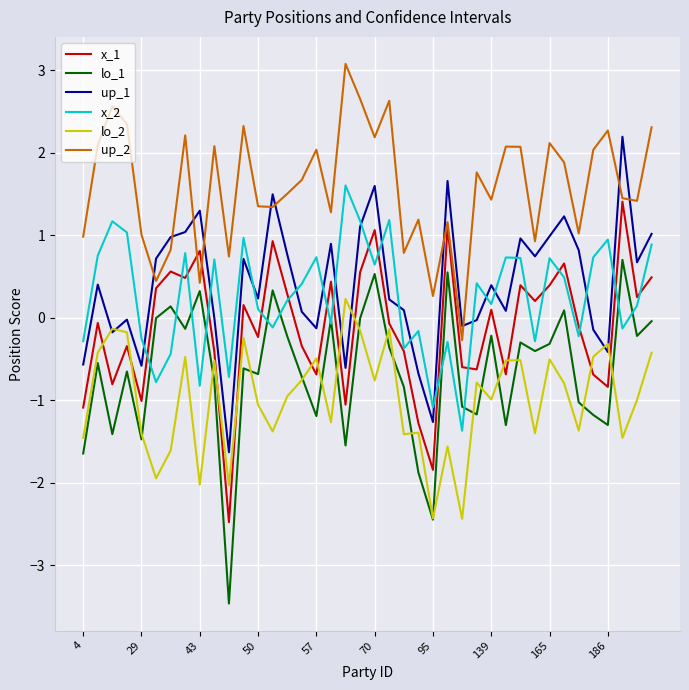

How many values in lo_2 are above zero?

1